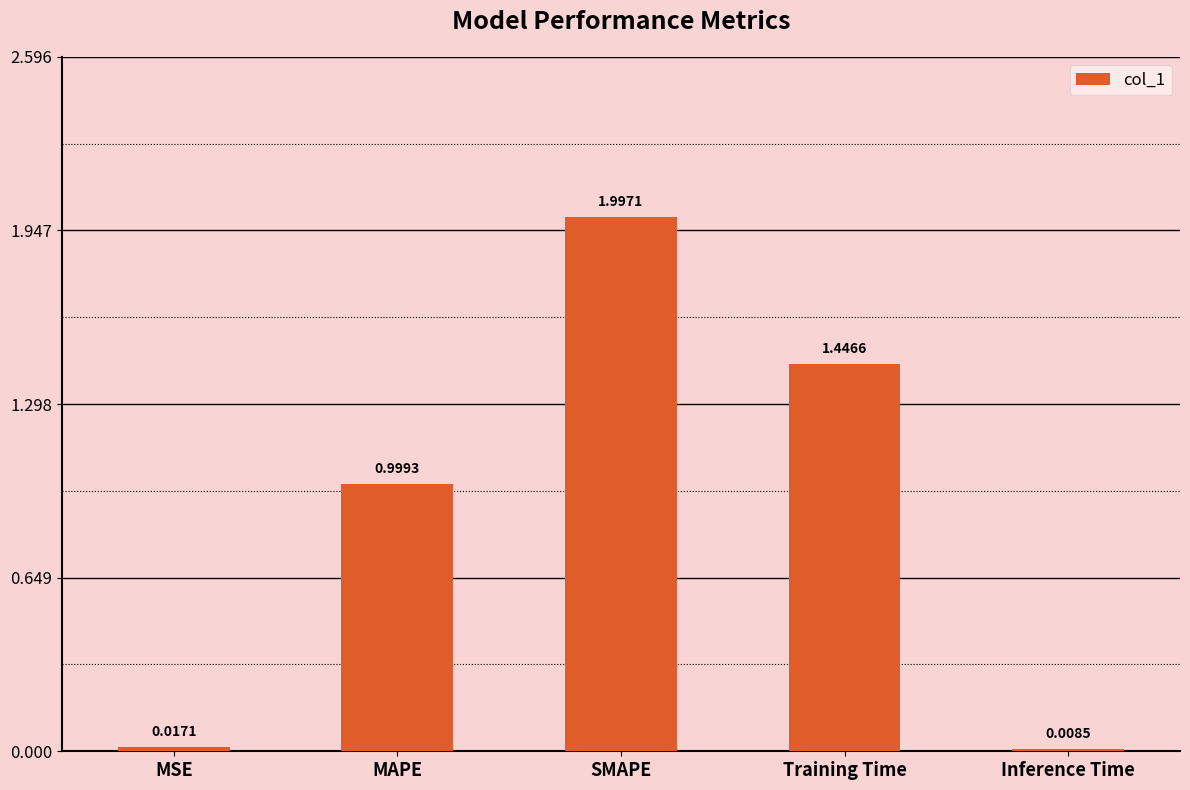

Rank the categories by value from highest to lowest.

SMAPE, Training Time, MAPE, MSE, Inference Time